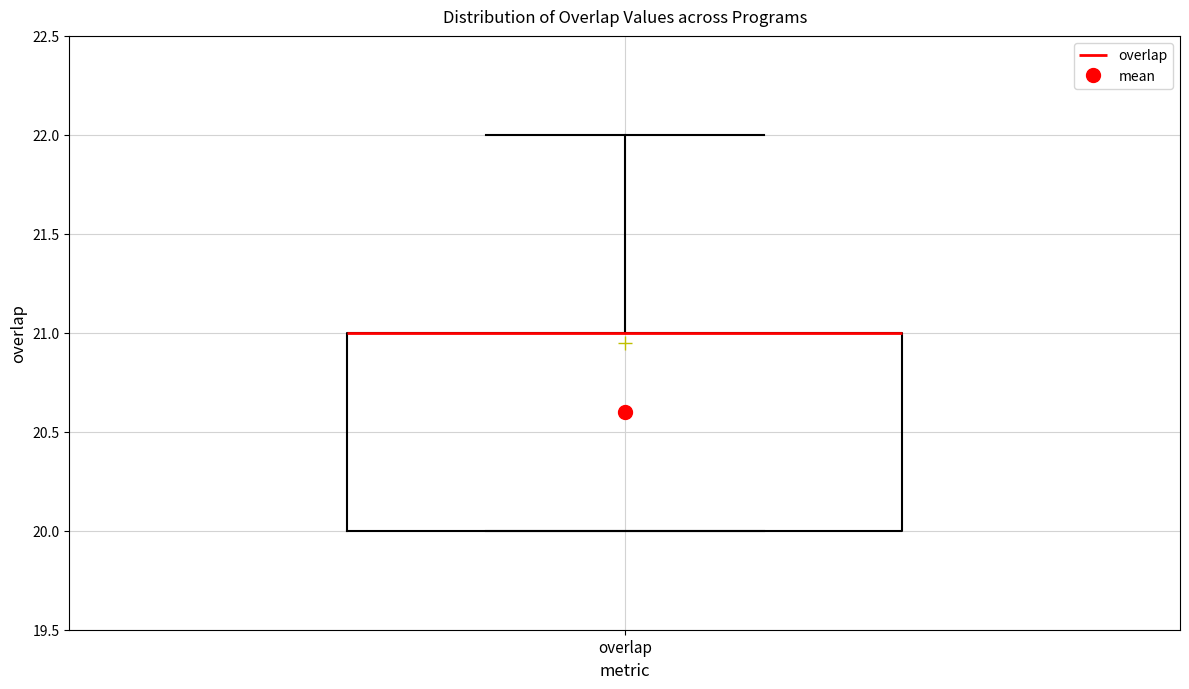

Where is the upper edge of the box for overlap on the y-axis? The values are not printed on the chart, so give them approximately, as read against the axis.

21